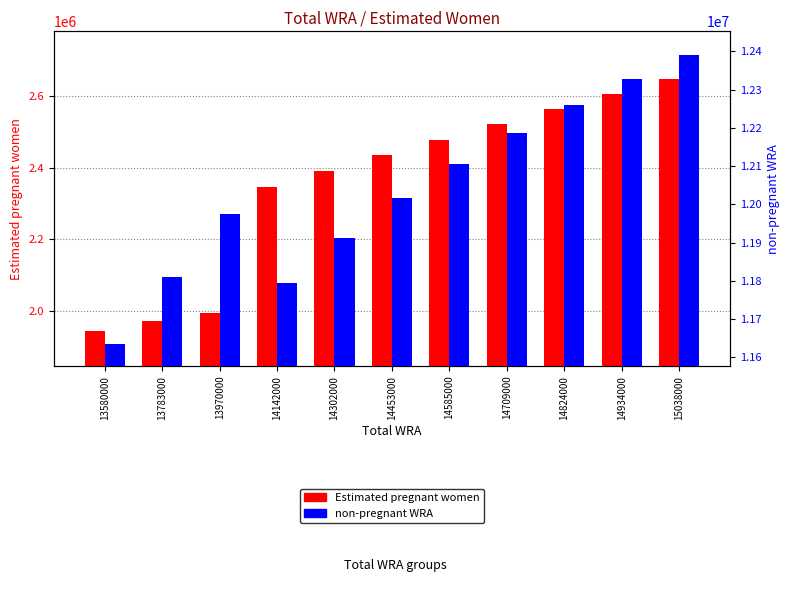

Reading left to right, list all the values displayed in this chart.

Estimated pregnant women: 1944145.3	1973161.8	1994027.9	2346707.4	2390885.4	2434863.9	2478268.7	2521341.2	2563939.0	2606008.0	2647452.5
non-pregnant WRA: 11635854.7	11809838.2	11975972.1	11795292.6	11911114.6	12018136.1	12106731.3	12187658.8	12260060.9	12327992.0	12390547.5